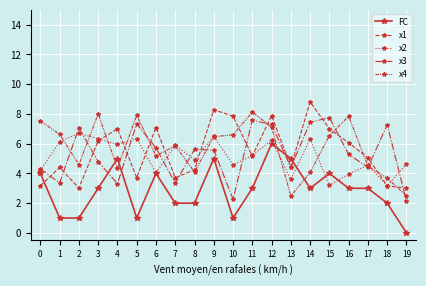

Is this an area chart (filled region under the line)?

No